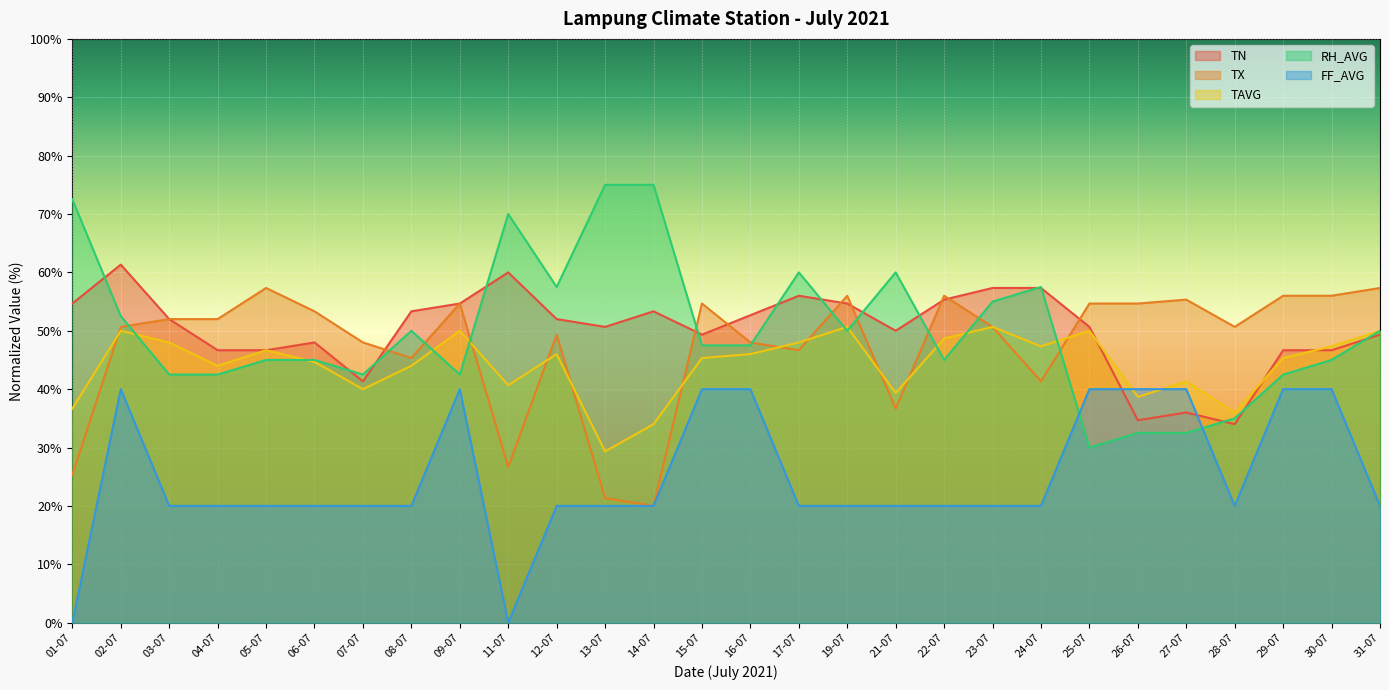

Reading left to right, transcribe all the data shown in this chart.

TN: 01-07=54.7	02-07=61.3	03-07=52.0	04-07=46.7	05-07=46.7	06-07=48.0	07-07=41.3	08-07=53.3	09-07=54.7	11-07=60.0	12-07=52.0	13-07=50.7	14-07=53.3	15-07=49.3	16-07=52.7	17-07=56.0	19-07=54.7	21-07=50.0	22-07=55.3	23-07=57.3	24-07=57.3	25-07=50.7	26-07=34.7	27-07=36.0	28-07=34.0	29-07=46.7	30-07=46.7	31-07=49.3
TX: 01-07=25.3	02-07=50.7	03-07=52.0	04-07=52.0	05-07=57.3	06-07=53.3	07-07=48.0	08-07=45.3	09-07=54.7	11-07=26.7	12-07=49.3	13-07=21.3	14-07=20.0	15-07=54.7	16-07=48.0	17-07=46.7	19-07=56.0	21-07=36.7	22-07=56.0	23-07=50.7	24-07=41.3	25-07=54.7	26-07=54.7	27-07=55.3	28-07=50.7	29-07=56.0	30-07=56.0	31-07=57.3
TAVG: 01-07=36.7	02-07=50.0	03-07=48.0	04-07=44.0	05-07=46.7	06-07=44.7	07-07=40.0	08-07=44.0	09-07=50.0	11-07=40.7	12-07=46.0	13-07=29.3	14-07=34.0	15-07=45.3	16-07=46.0	17-07=48.0	19-07=50.7	21-07=39.3	22-07=48.7	23-07=50.7	24-07=47.3	25-07=50.0	26-07=38.7	27-07=41.3	28-07=36.0	29-07=45.3	30-07=47.3	31-07=50.0
RH_AVG: 01-07=72.5	02-07=52.5	03-07=42.5	04-07=42.5	05-07=45.0	06-07=45.0	07-07=42.5	08-07=50.0	09-07=42.5	11-07=70.0	12-07=57.5	13-07=75.0	14-07=75.0	15-07=47.5	16-07=47.5	17-07=60.0	19-07=50.0	21-07=60.0	22-07=45.0	23-07=55.0	24-07=57.5	25-07=30.0	26-07=32.5	27-07=32.5	28-07=35.0	29-07=42.5	30-07=45.0	31-07=50.0
FF_AVG: 01-07=0.0	02-07=40.0	03-07=20.0	04-07=20.0	05-07=20.0	06-07=20.0	07-07=20.0	08-07=20.0	09-07=40.0	11-07=0.0	12-07=20.0	13-07=20.0	14-07=20.0	15-07=40.0	16-07=40.0	17-07=20.0	19-07=20.0	21-07=20.0	22-07=20.0	23-07=20.0	24-07=20.0	25-07=40.0	26-07=40.0	27-07=40.0	28-07=20.0	29-07=40.0	30-07=40.0	31-07=20.0